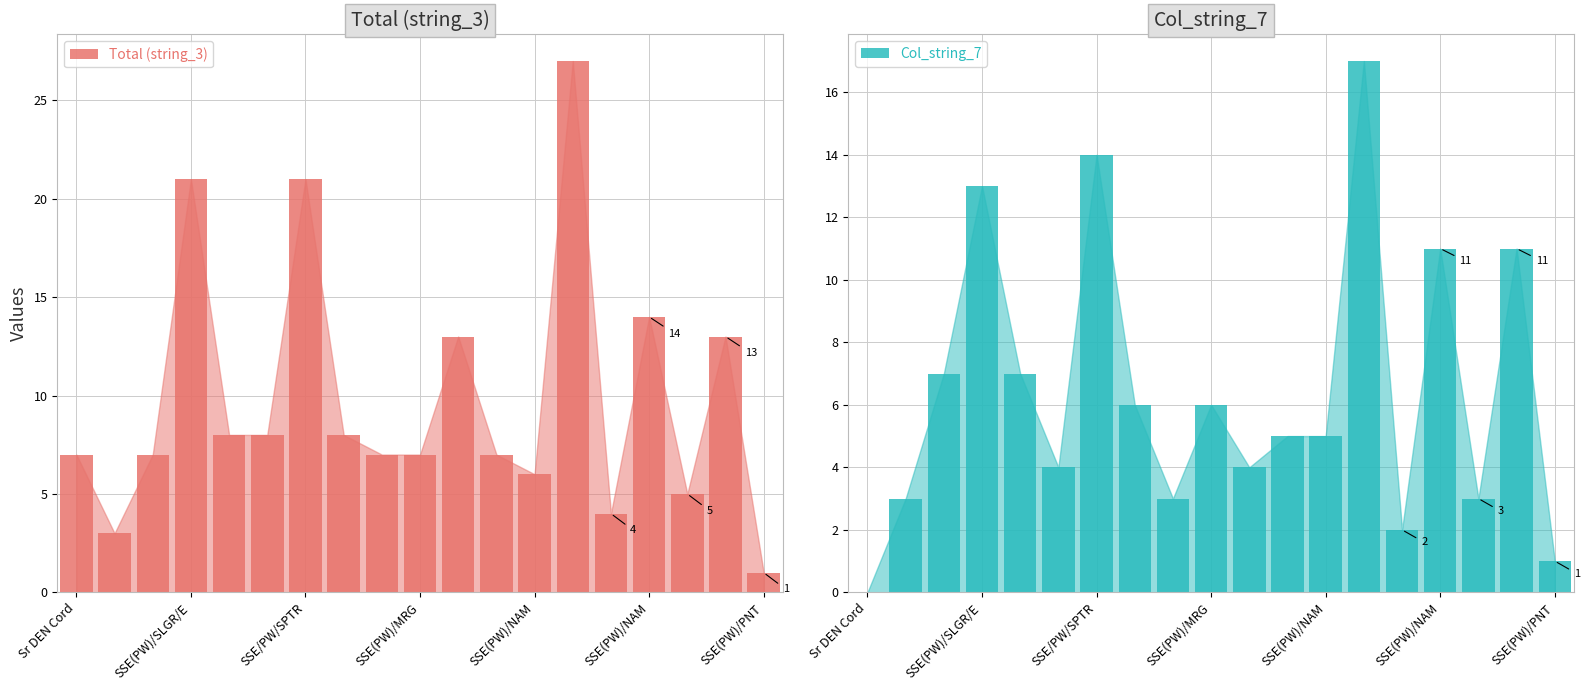

At 8, list the series in order from largest to smallest.

Total (string_3), Col_string_7